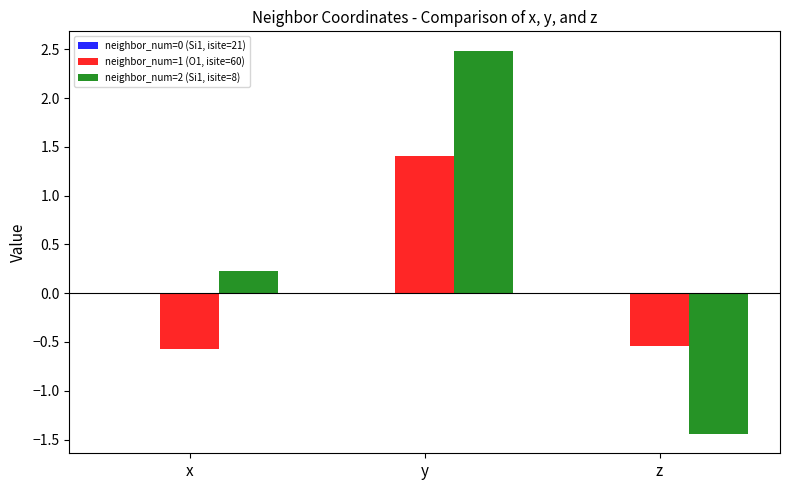

True or false: neighbor_num=1 (O1, isite=60) has a value of 1.4 at y.

True